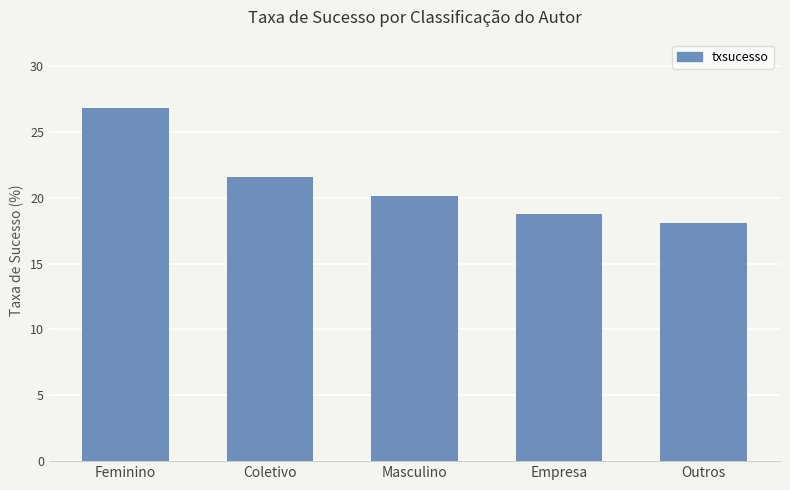

Is it true that the value at Coletivo is 21.6?

True